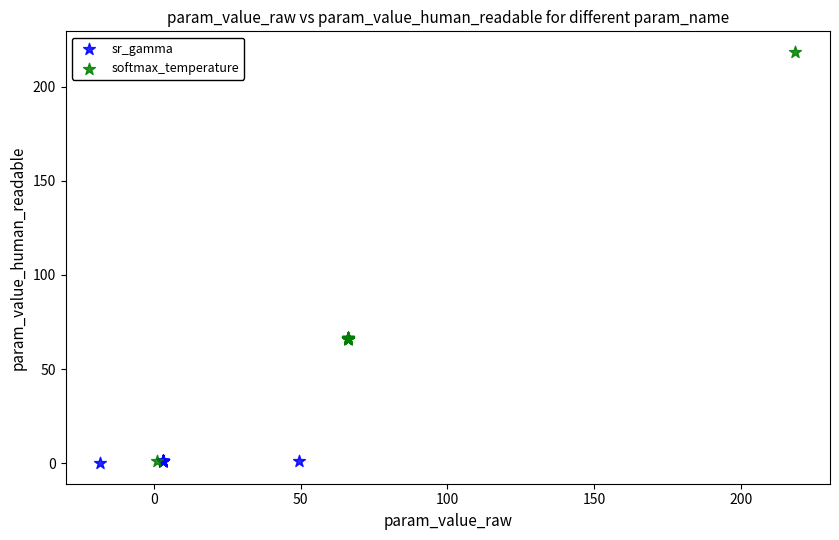

Which series contains the highest Y value?

softmax_temperature